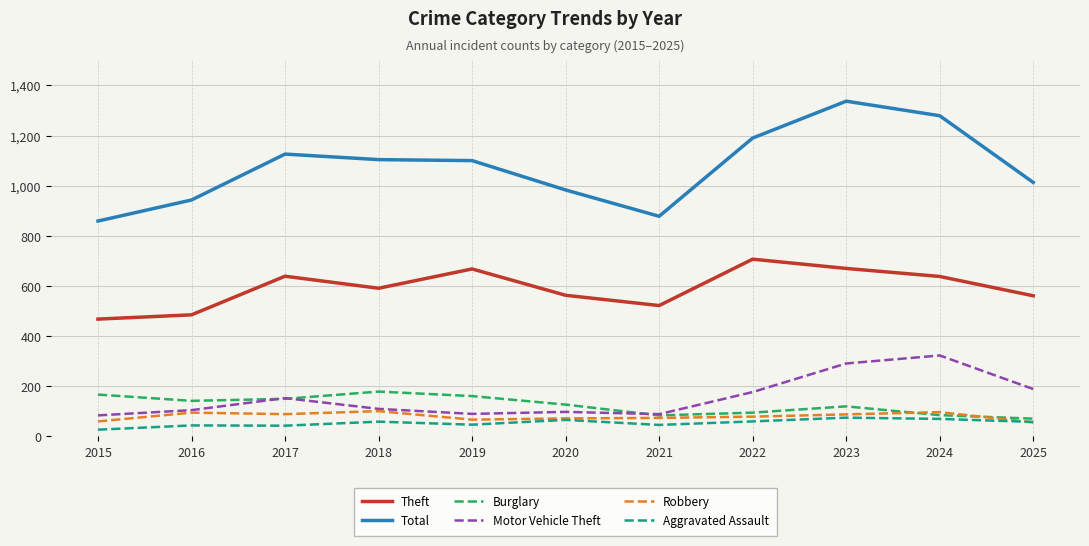

Is the value of Burglary at 2023 greater than the value of Aggravated Assault at 2025?

Yes